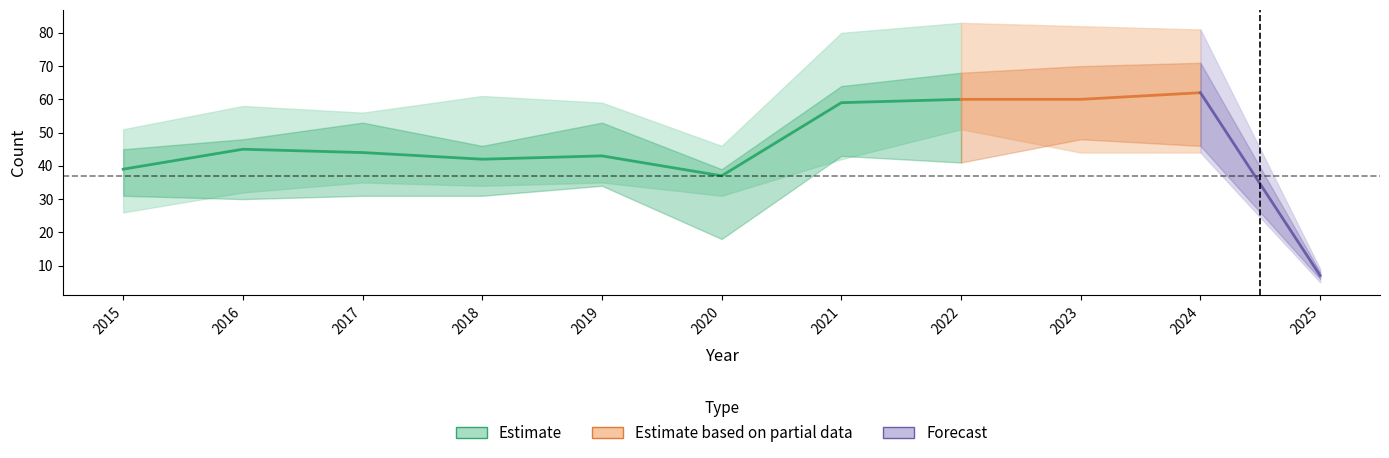

Which category has the highest value across all series?

2024